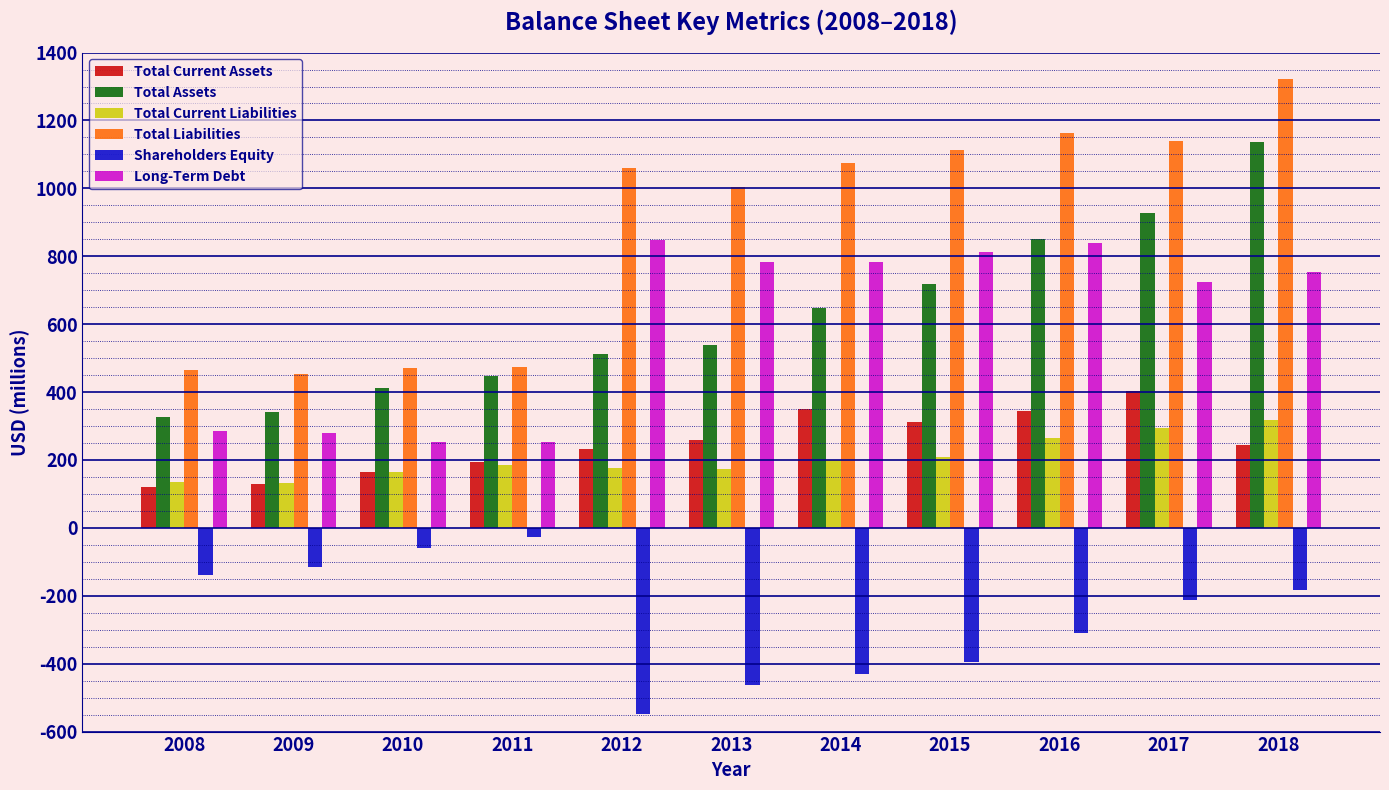

What is the difference between the highest and lowest values at 2012?

1609